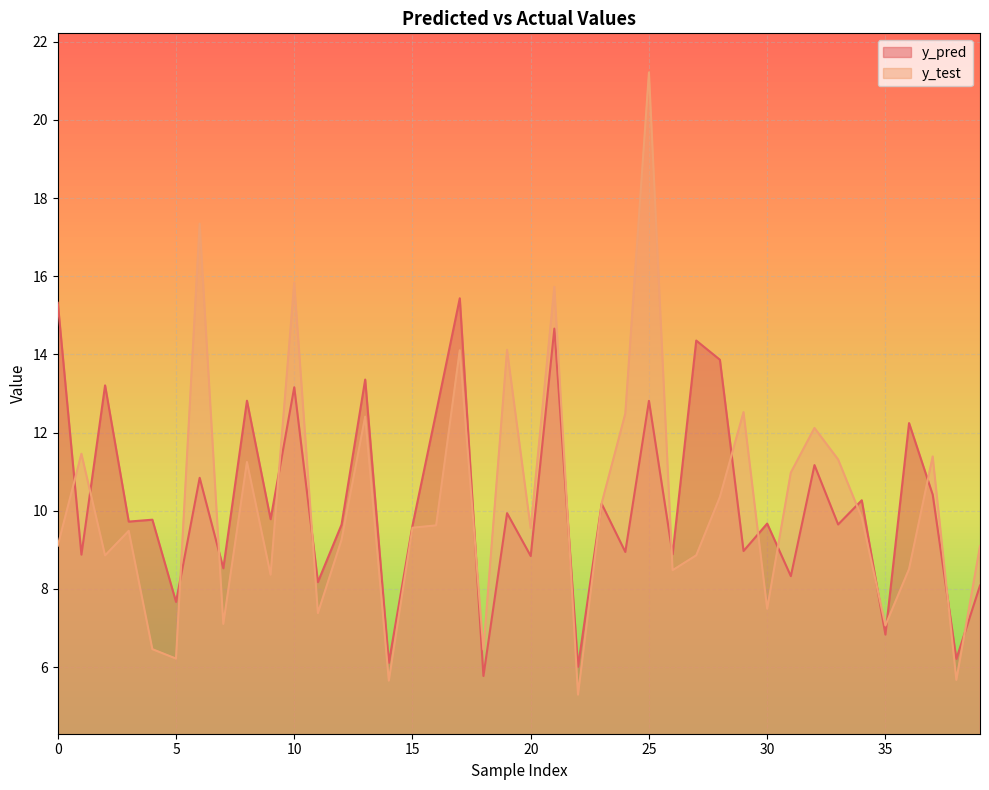

In y_pred, how many points are higher than both neighbors (excluding endpoints)?

16